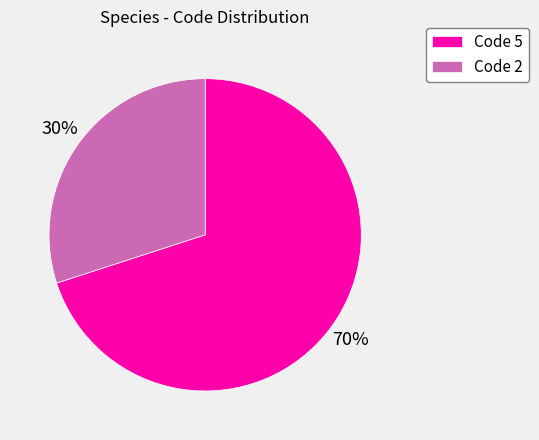

Is it true that Code 5 is 75% of the pie?

False